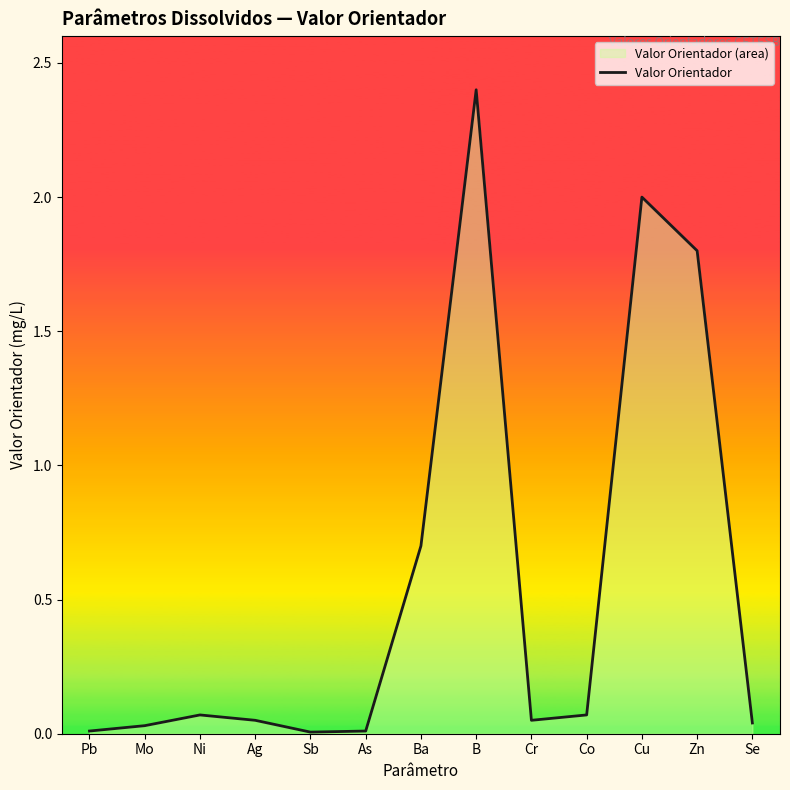

List the labels in order of value, smallest first.

Sb, Pb, As, Mo, Se, Ag, Cr, Ni, Co, Ba, Zn, Cu, B